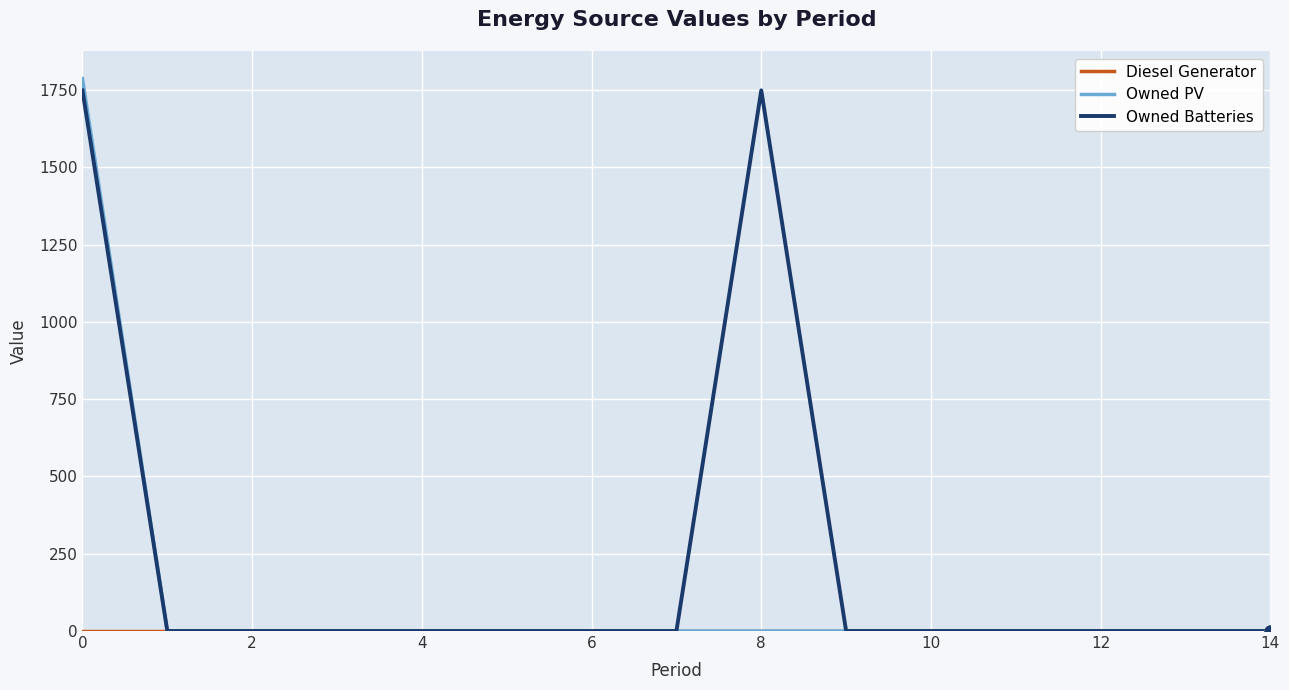

Which series has the largest total across all categories?

Owned Batteries